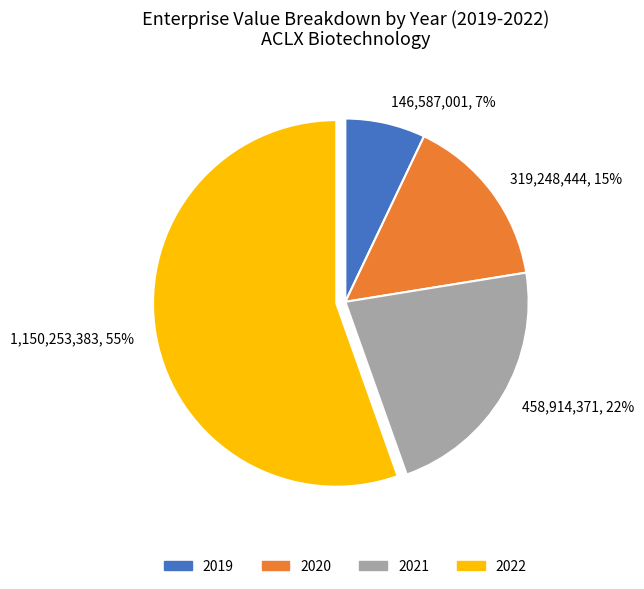

How many segments does this pie chart have?

4